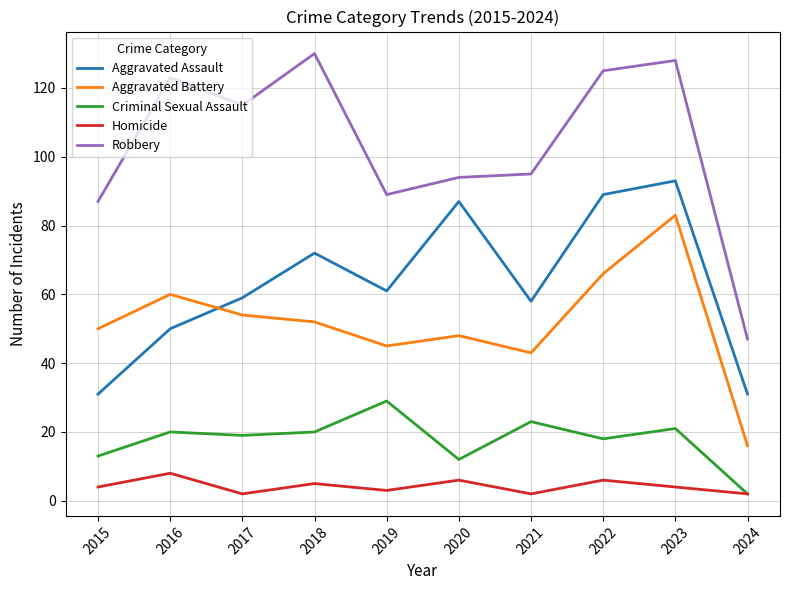

True or false: Aggravated Battery has a value of 52 at 2023.

False